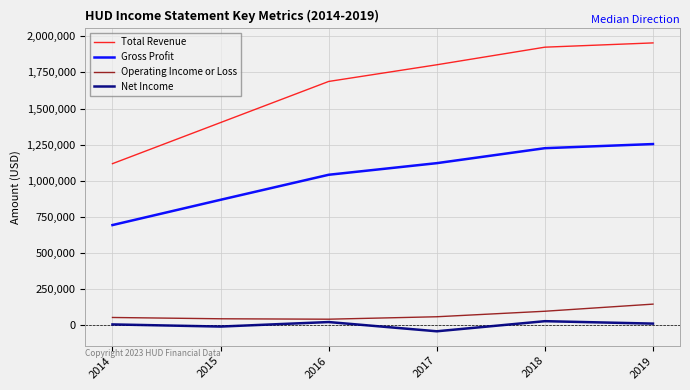

Which series has the largest range (max minus min)?

Total Revenue